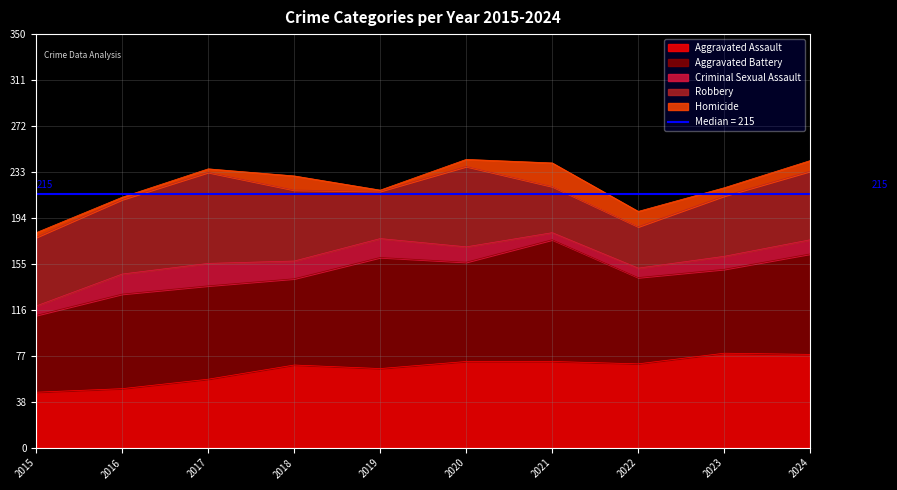

What is the maximum value shown in the chart?

103